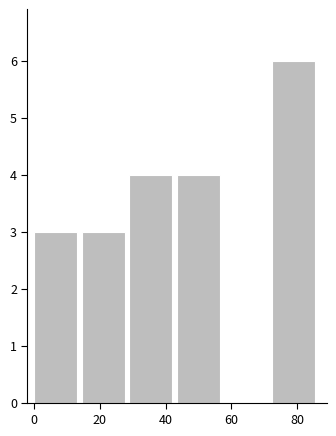

How tall is the bar that spans 43.5 to 58.0 on the x-axis? Neither the bar edges nor the heights are printed on the chart, so give them approximately, as read against the axes.

4